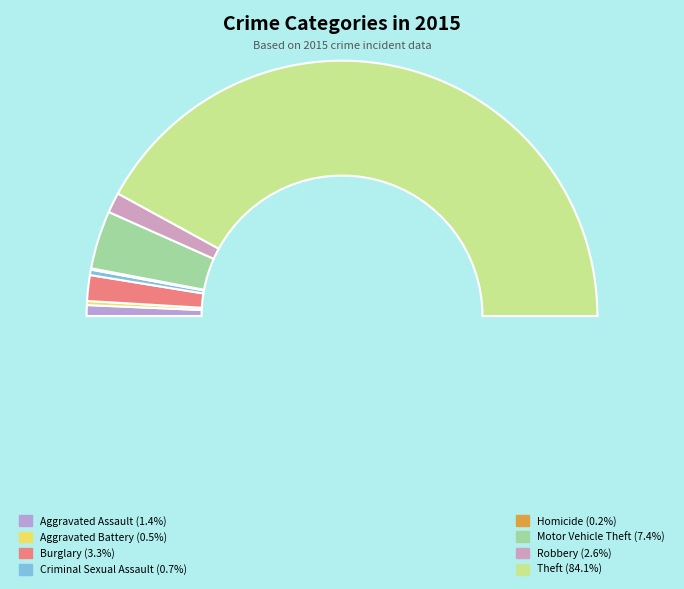

What portion of the pie excludes Motor Vehicle Theft?

92.6%